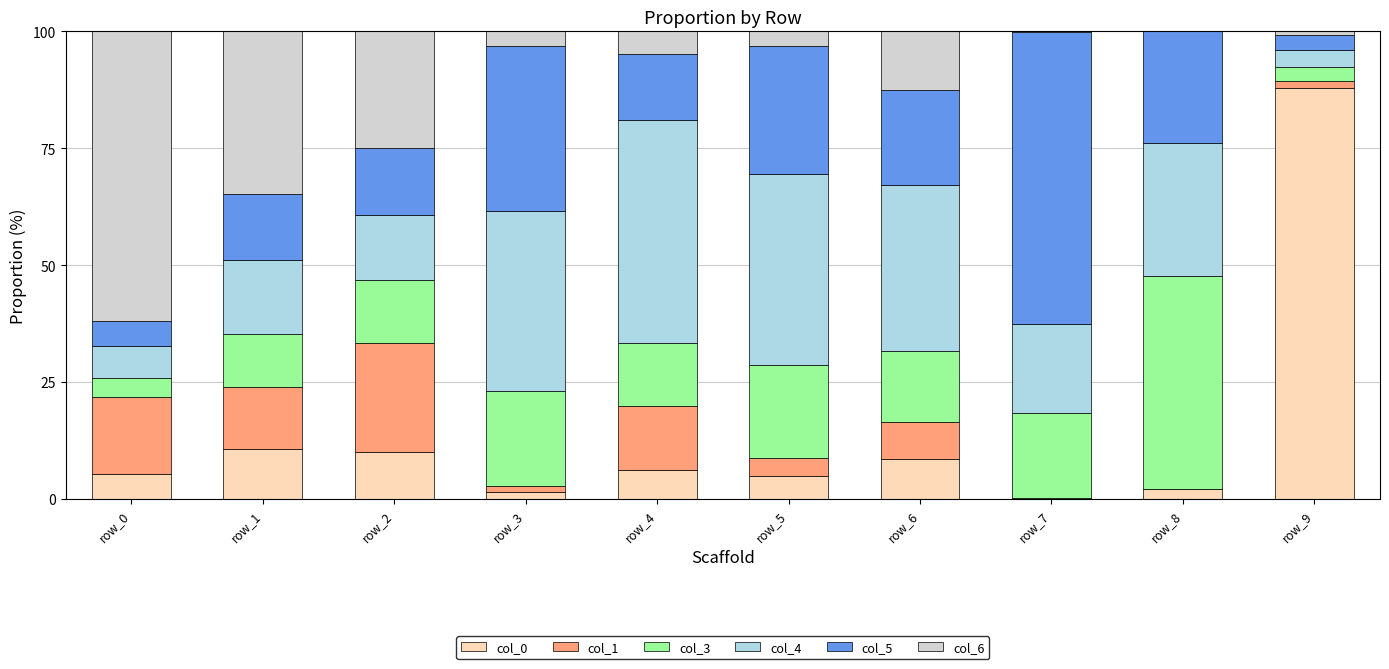

What is the total value across all series at row_1?

100.0